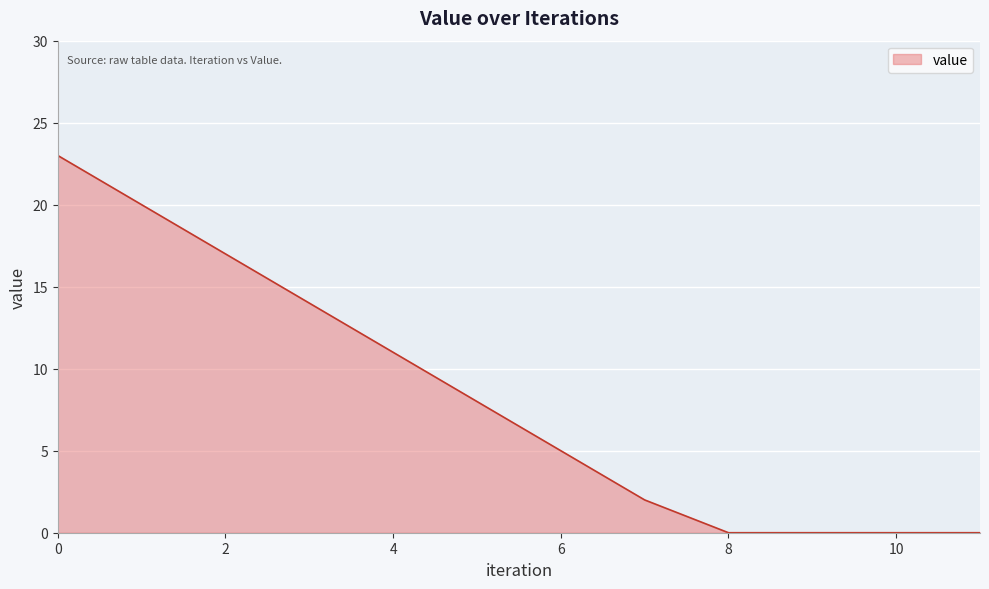

What is the greatest value displayed?

23